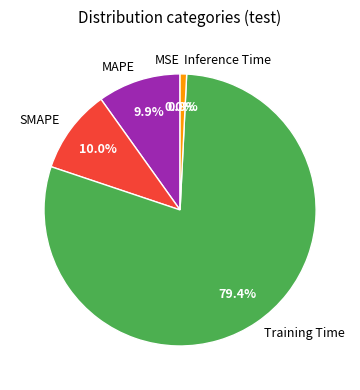

What is the largest slice in the pie chart?

Training Time